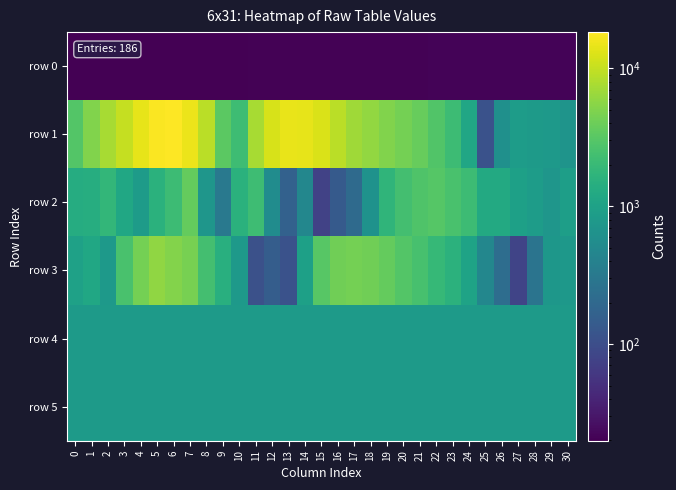

Reading left to right, extract all data points from this chart.

row 0: 0=19.9	1=19.9	2=20.0	3=20.0	4=20.1	5=20.2	6=20.2	7=20.2	8=20.3	9=20.3	10=20.4	11=20.4	12=20.5	13=20.6	14=20.6	15=20.7	16=20.7	17=20.7	18=20.8	19=20.9	20=20.9	21=20.9	22=21.0	23=21.1	24=21.1	25=21.2	26=21.2	27=21.2	28=21.3	29=21.3	30=21.4
row 1: 0=2915.0	1=5067.0	2=7443.0	3=10081.0	4=14056.0	5=17755.0	6=18335.0	7=15063.0	8=9022.0	9=3293.0	10=2207.0	11=7444.0	12=12102.0	13=14474.0	14=14338.0	15=12494.0	16=9110.0	17=6913.0	18=6093.0	19=5005.0	20=4384.0	21=3723.0	22=2861.0	23=2117.0	24=1121.0	25=112.0	26=606.0	27=872.0	28=817.0	29=796.0	30=684.0
row 2: 0=1354.0	1=1414.0	2=1829.0	3=1165.0	4=848.0	5=1543.0	6=2150.0	7=3691.0	8=711.0	9=311.0	10=1557.0	11=2185.0	12=547.0	13=166.0	14=463.0	15=76.0	16=136.0	17=209.0	18=641.0	19=1712.0	20=2391.0	21=2813.0	22=3028.0	23=2582.0	24=2138.0	25=1273.0	26=1263.0	27=968.0	28=858.0	29=718.0	30=904.0
row 3: 0=986.0	1=1169.0	2=798.0	3=2613.0	4=4425.0	5=5852.0	6=5102.0	7=4560.0	8=2381.0	9=1459.0	10=789.0	11=108.0	12=148.0	13=112.0	14=976.0	15=3130.0	16=4145.0	17=4407.0	18=4174.0	19=3618.0	20=2942.0	21=2489.0	22=1925.0	23=1613.0	24=1047.0	25=463.0	26=227.0	27=80.0	28=275.0	29=733.0	30=767.0
row 4: 0=822.0	1=822.0	2=814.0	3=816.0	4=819.0	5=812.0	6=816.0	7=818.0	8=812.0	9=818.0	10=815.0	11=816.0	12=819.0	13=831.0	14=829.0	15=822.0	16=813.0	17=824.0	18=831.0	19=823.0	20=827.0	21=824.0	22=827.0	23=822.0	24=821.0	25=822.0	26=826.0	27=824.0	28=828.0	29=826.0	30=824.0
row 5: 0=822.0	1=821.0	2=820.0	3=816.0	4=824.0	5=818.0	6=816.0	7=820.0	8=815.0	9=822.0	10=820.0	11=821.0	12=817.0	13=820.0	14=825.0	15=822.0	16=823.0	17=820.0	18=826.0	19=829.0	20=829.0	21=826.0	22=826.0	23=822.0	24=824.0	25=824.0	26=827.0	27=824.0	28=824.0	29=828.0	30=823.0